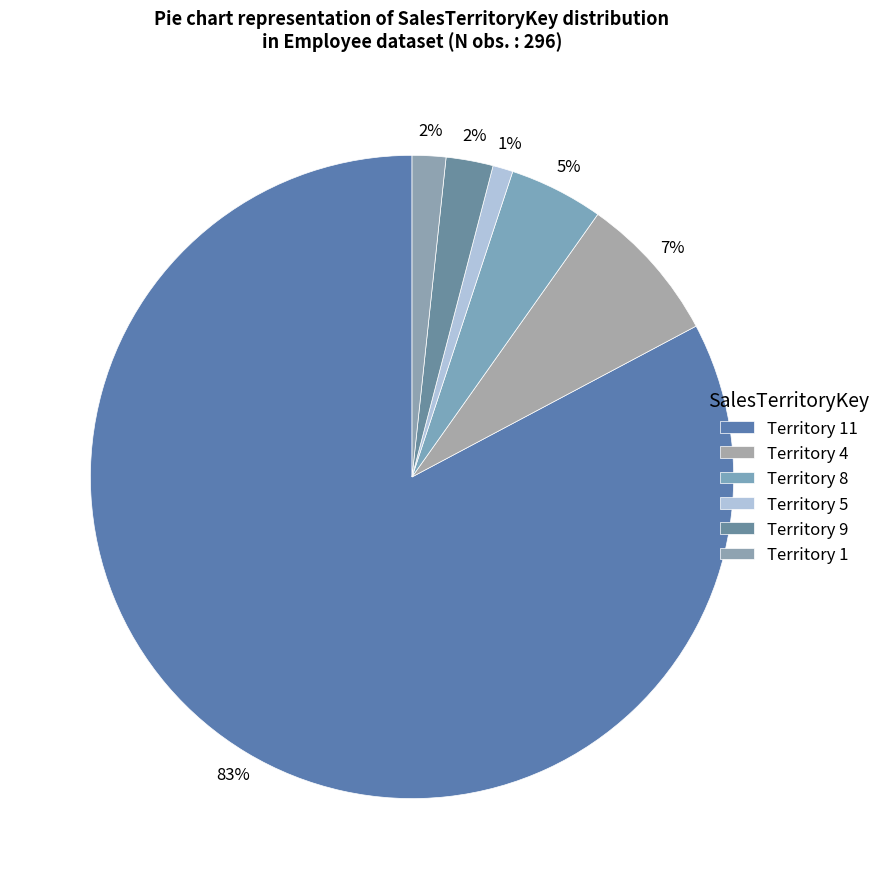

To the nearest percent, what is the difference between the largest and smallest slice percentages?

82%